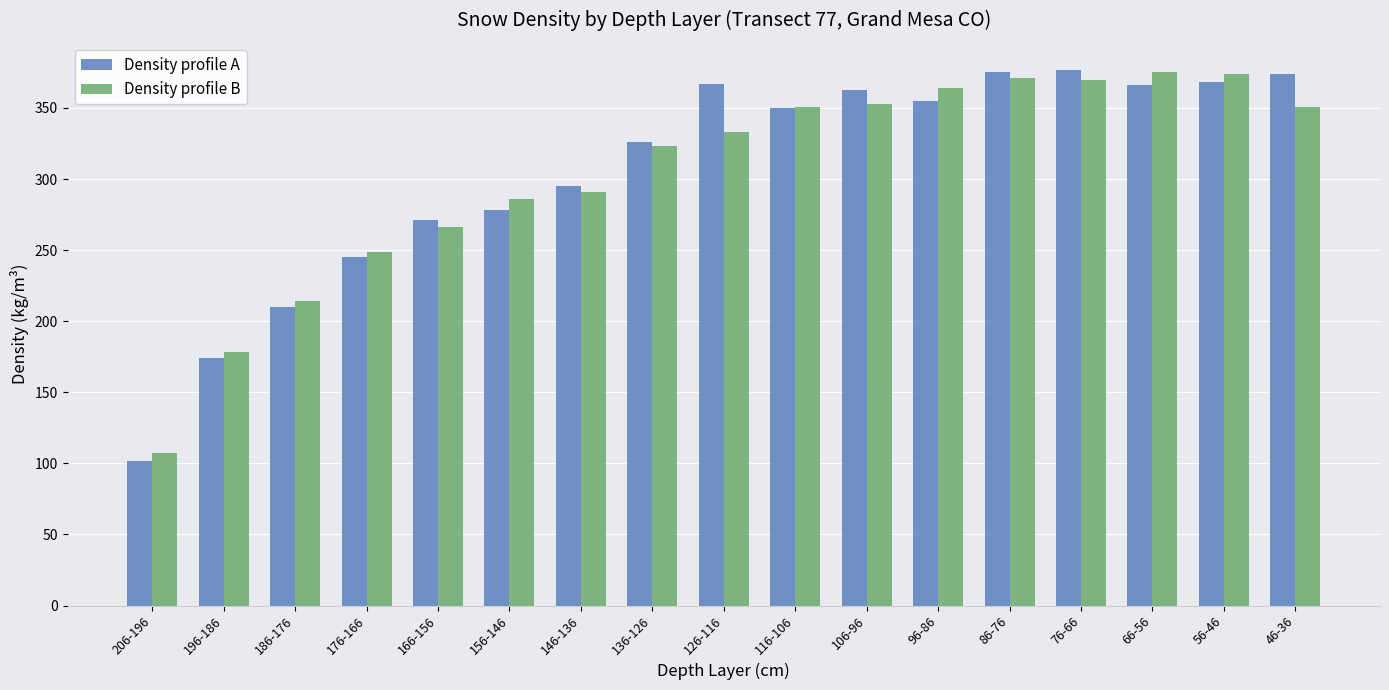

True or false: Density profile A has a value of 366 at 66-56.

True